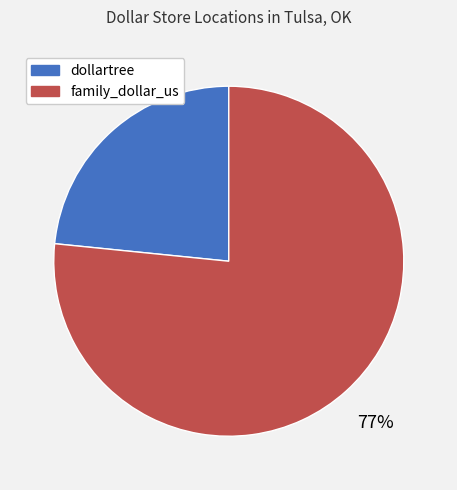

Count the number of slices in the pie.

2